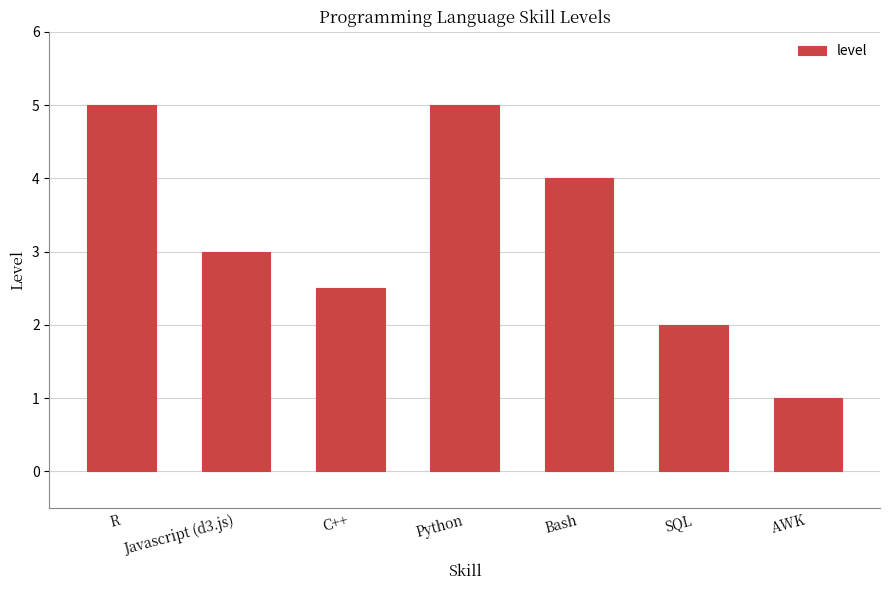

True or false: the data shows 2.2 at Bash.

False